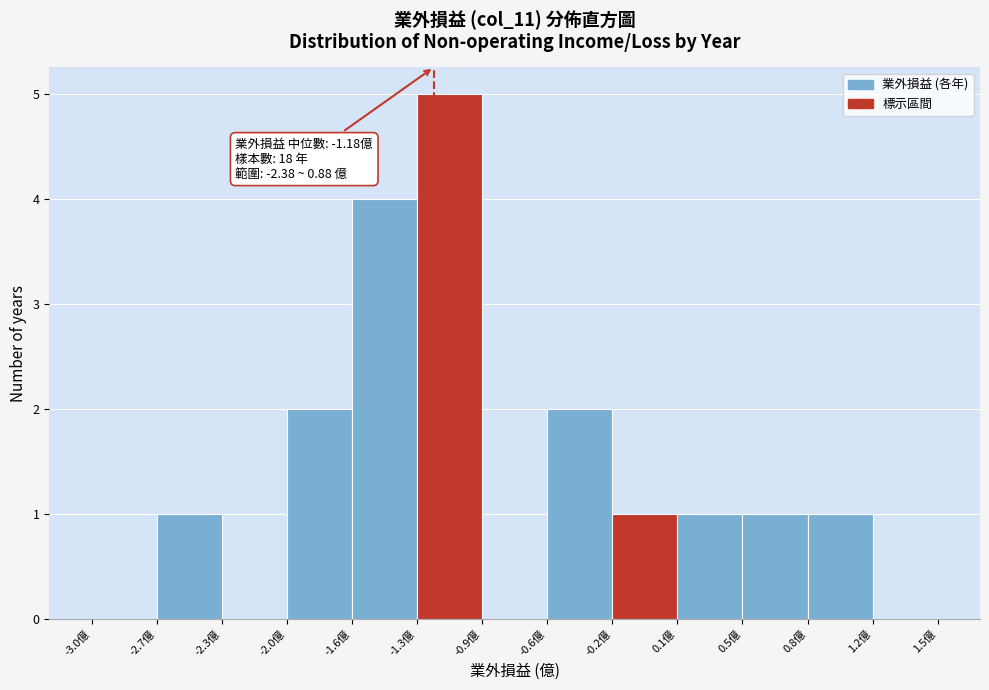

Over which range of the x-axis is the bar tallest?

-1.25 to -0.90